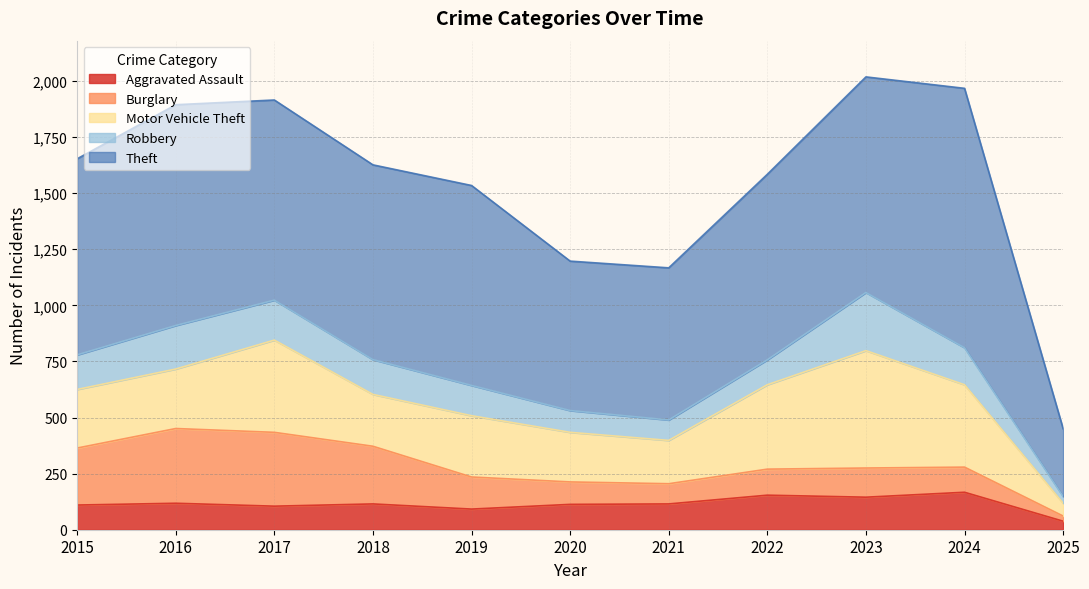

How many series are shown in this chart?

5